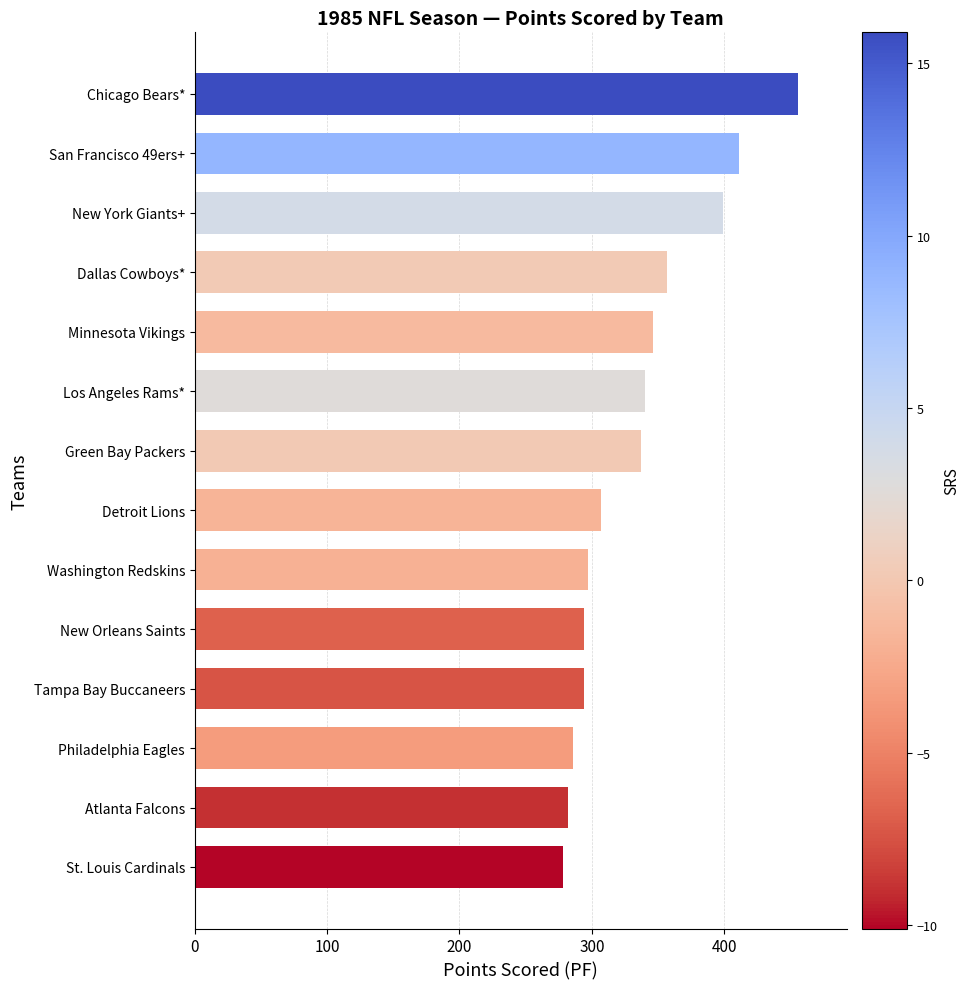

What is the change in value from Dallas Cowboys* to Chicago Bears*?

+99